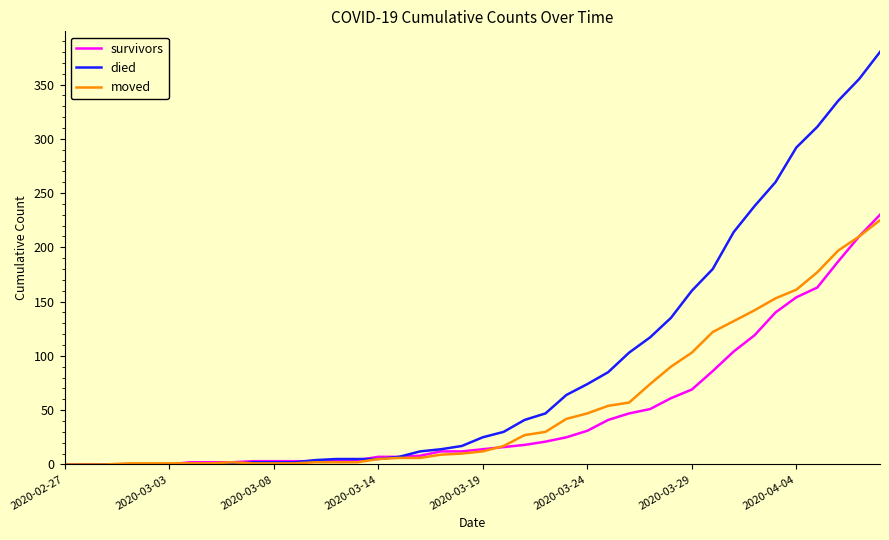

Which series has the widest spread of values?

died